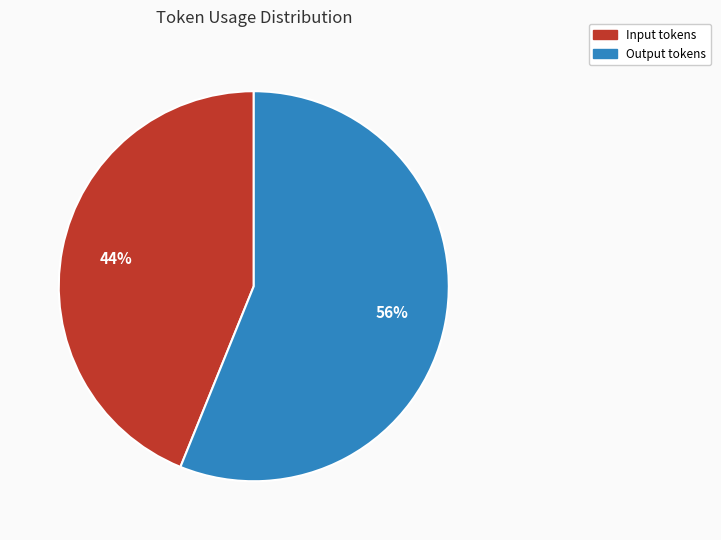

To the nearest percent, what is the difference between the largest and smallest slice percentages?

12%